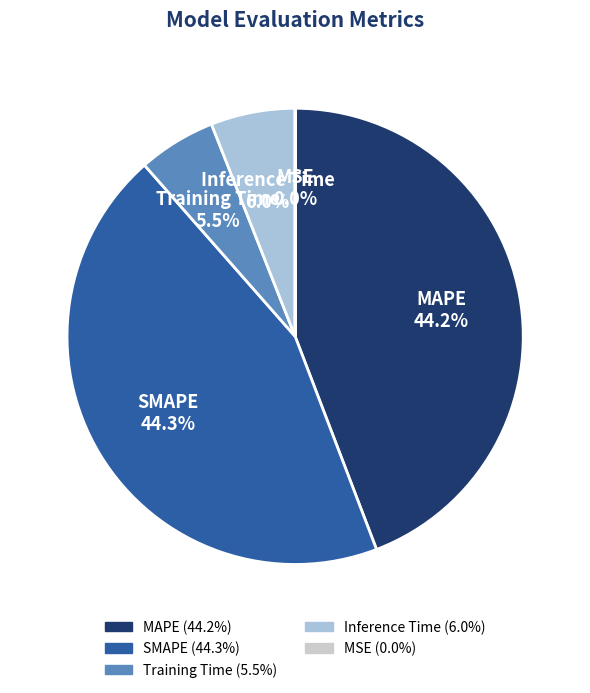

What percentage is NOT represented by Inference Time?

94.0%